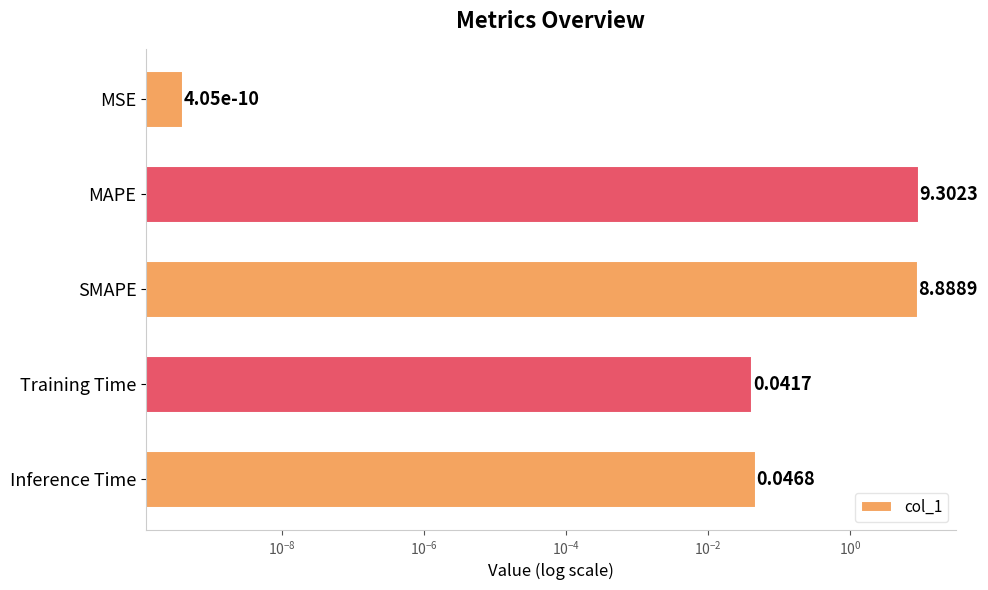

The value at MAPE is 15.7. True or false?

False